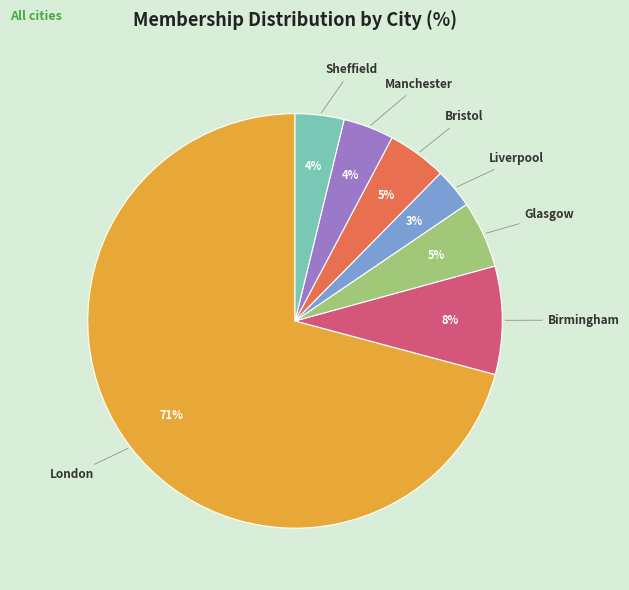

How many slices are in this pie chart?

7